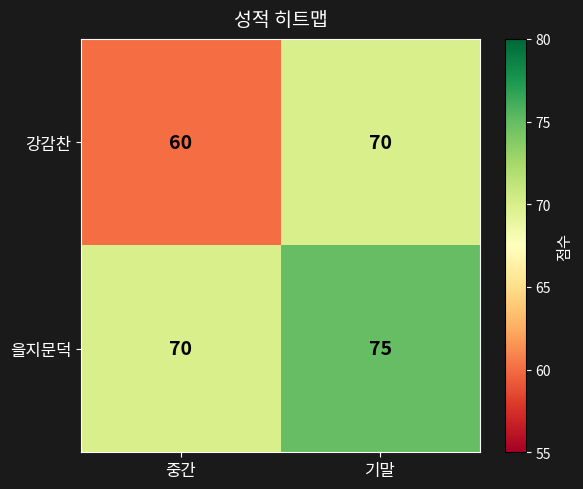

What is the approximate value of 을지문덕 at 기말?

75